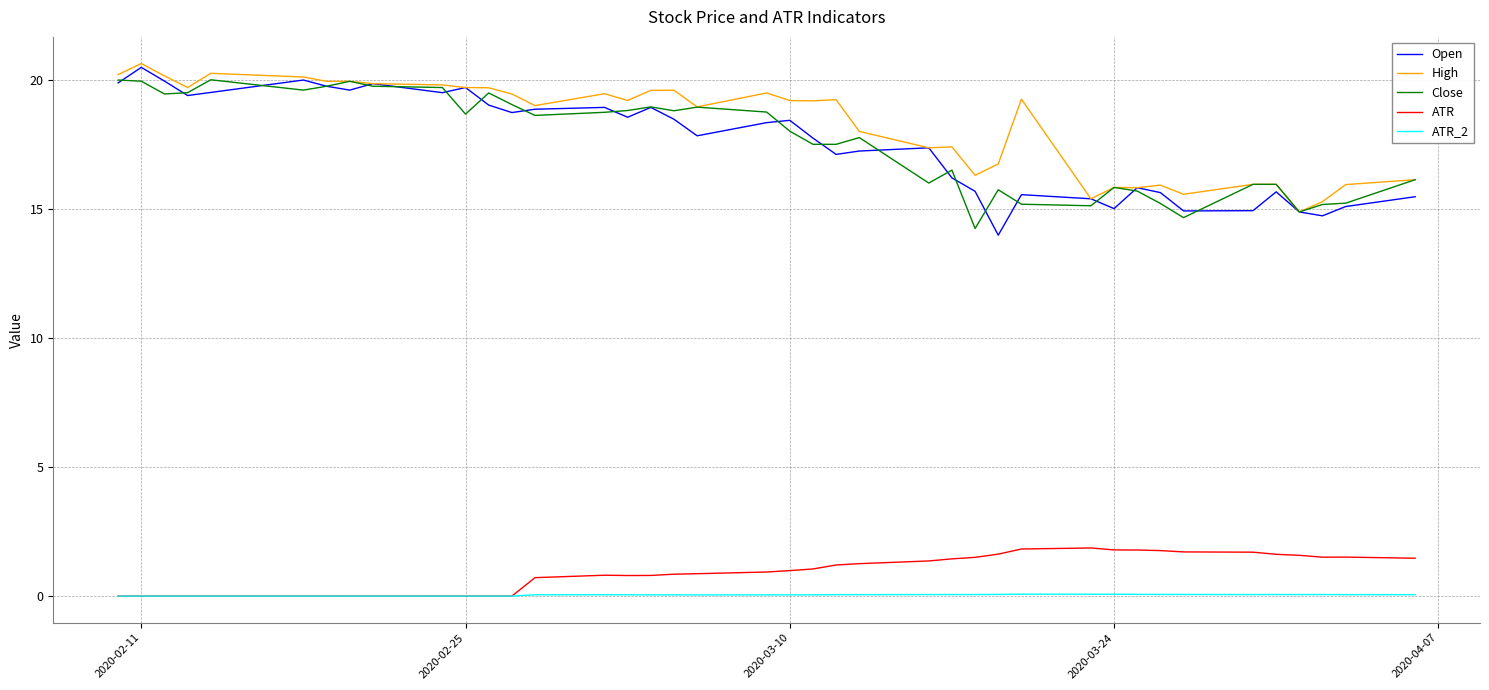

How many lines are shown in the chart?

5